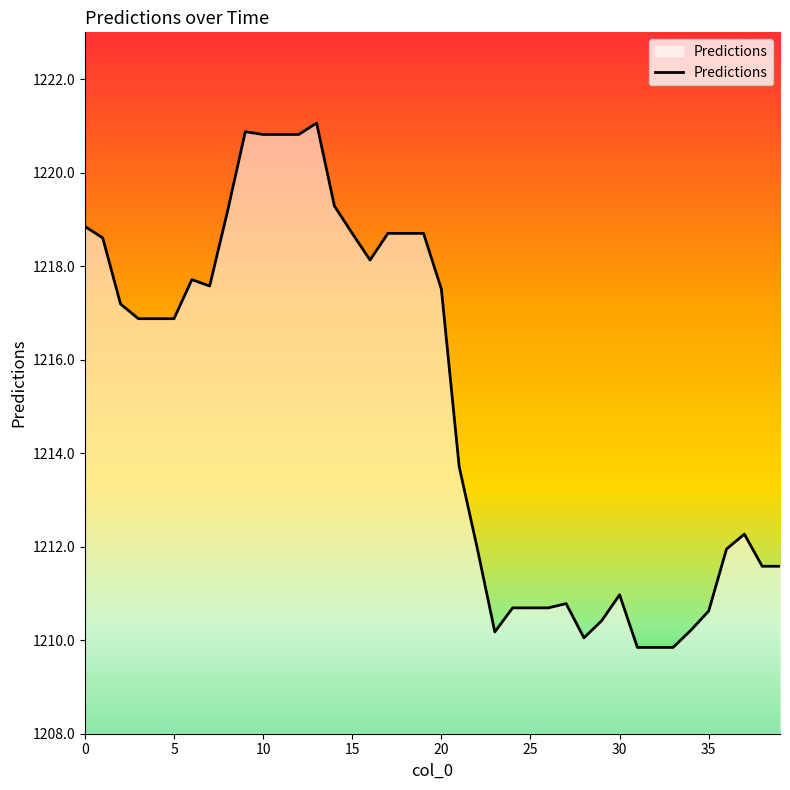

What is the greatest value displayed?

1221.1